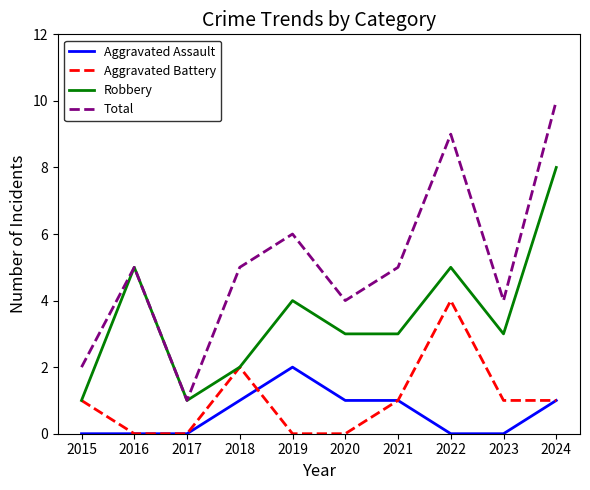

Reading left to right, transcribe all the data shown in this chart.

Aggravated Assault: 0	0	0	1	2	1	1	0	0	1
Aggravated Battery: 1	0	0	2	0	0	1	4	1	1
Robbery: 1	5	1	2	4	3	3	5	3	8
Total: 2	5	1	5	6	4	5	9	4	10